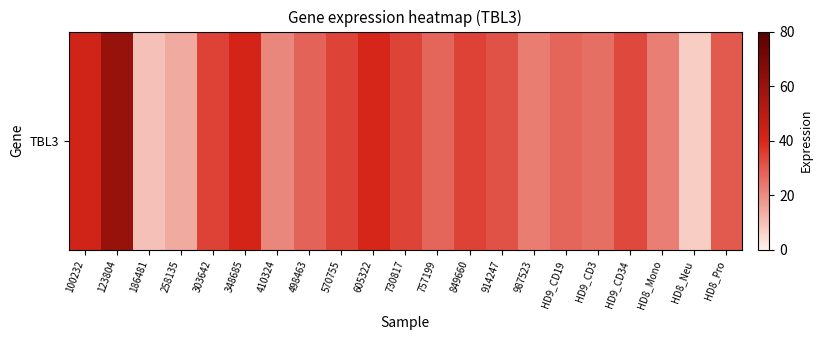

What is the greatest value displayed?

60.1